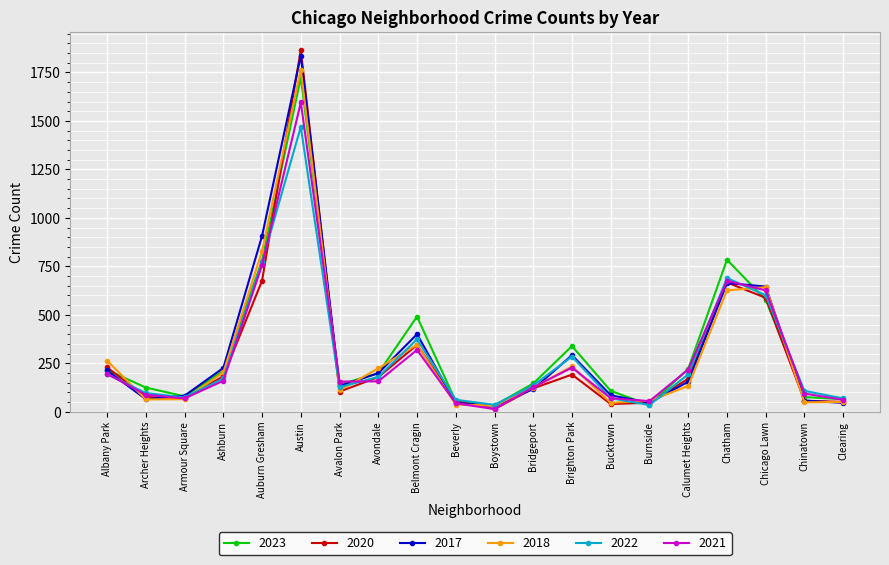

What is the label of the 5th point from the right?

Calumet Heights